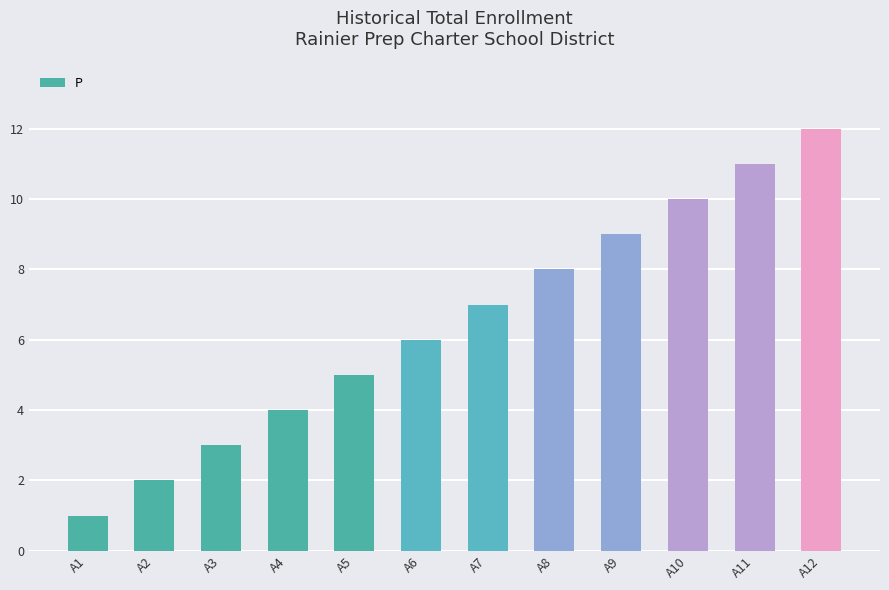

Which category has the highest value across all series?

A12